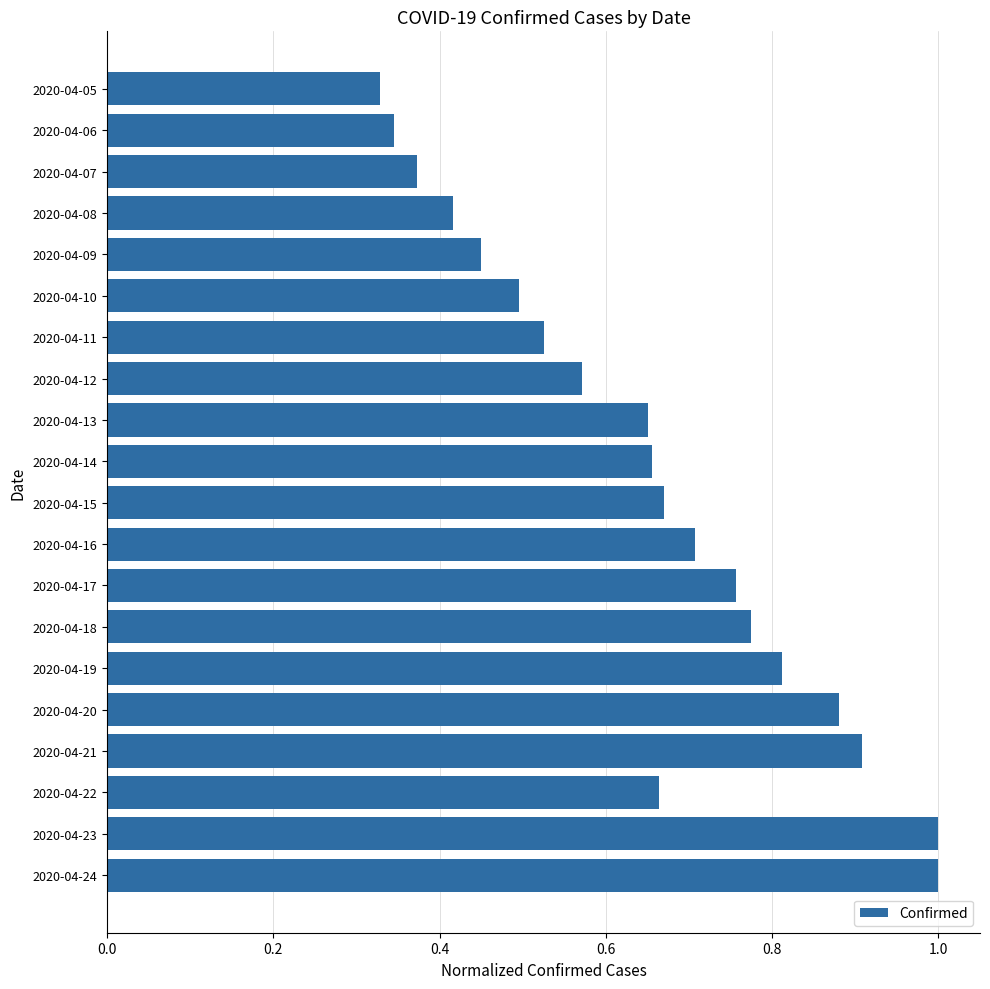

Where is the data nearest to the value 0?

2020-04-05